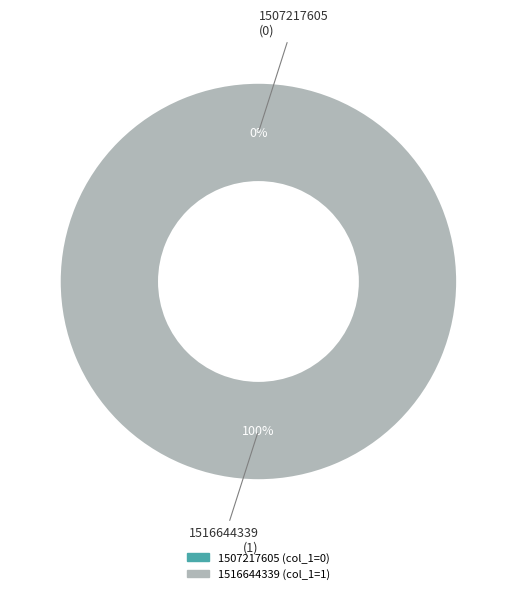

Between 1507217605 and 1516644339, which is larger?

1516644339